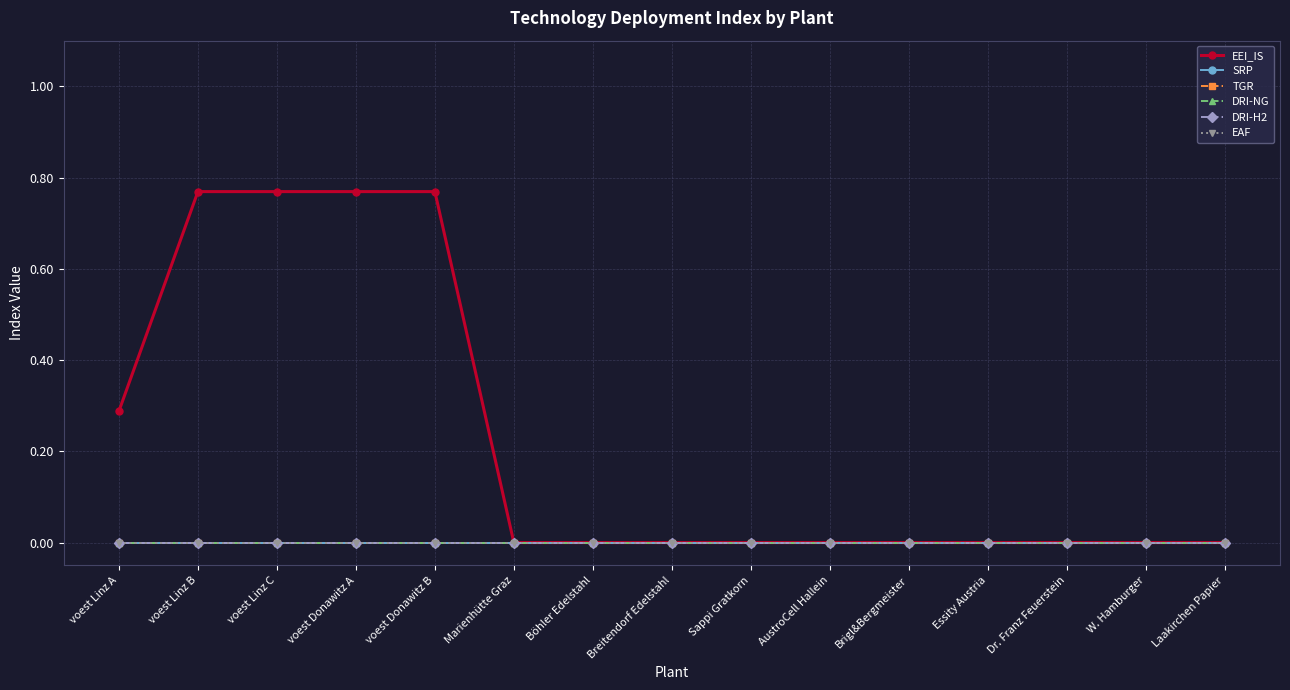

True or false: EEI_IS has a value of -0.4 at Laakirchen Papier.

False